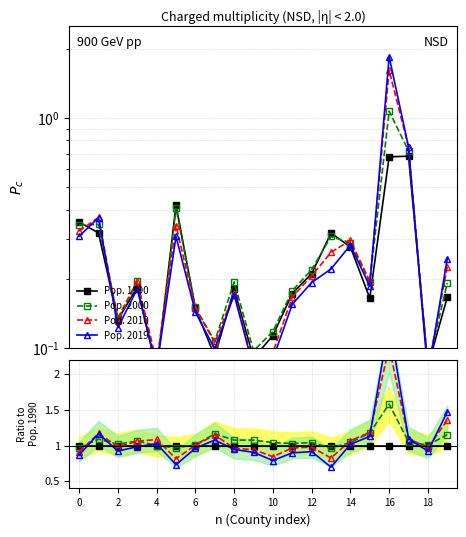

What is the value of the Pop. 1990 point at the 20th from the left?

1.0